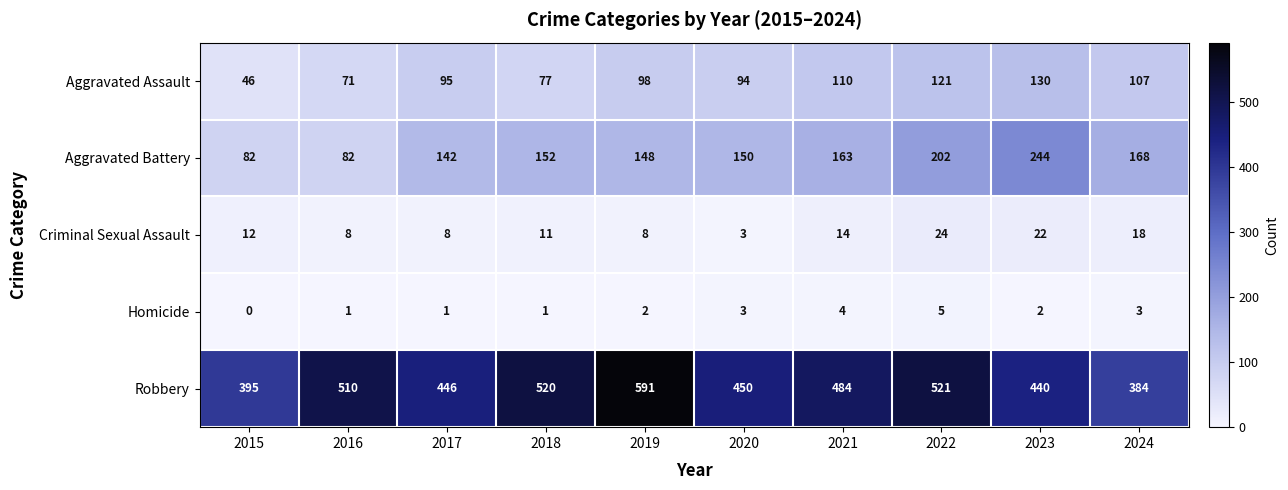

Is it true that Robbery equals 446 at 2017?

True